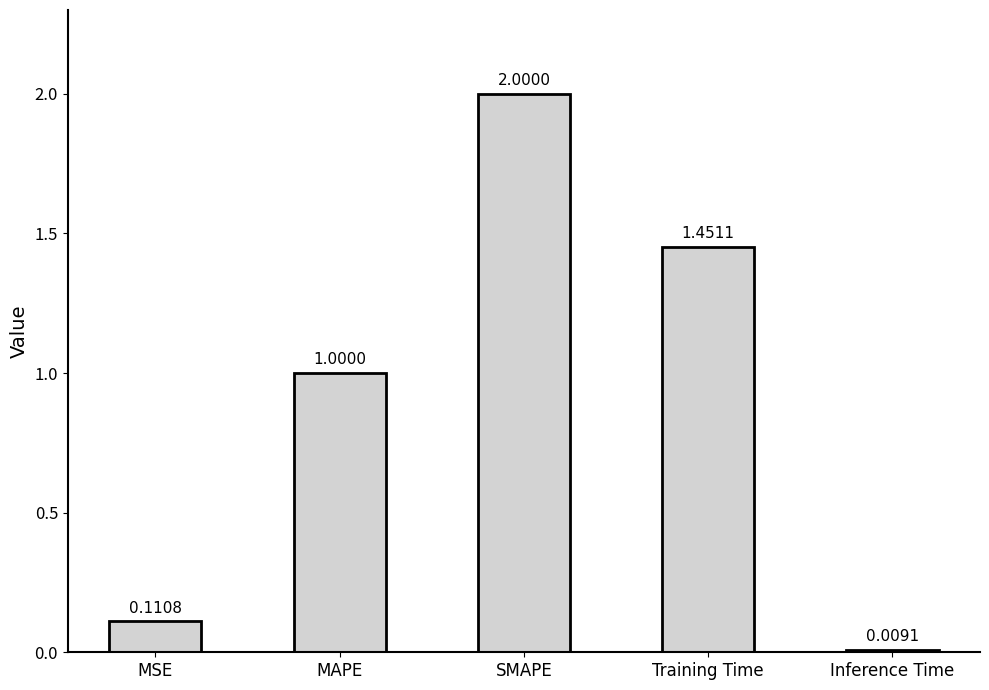

Which label corresponds to the largest value in the chart?

SMAPE